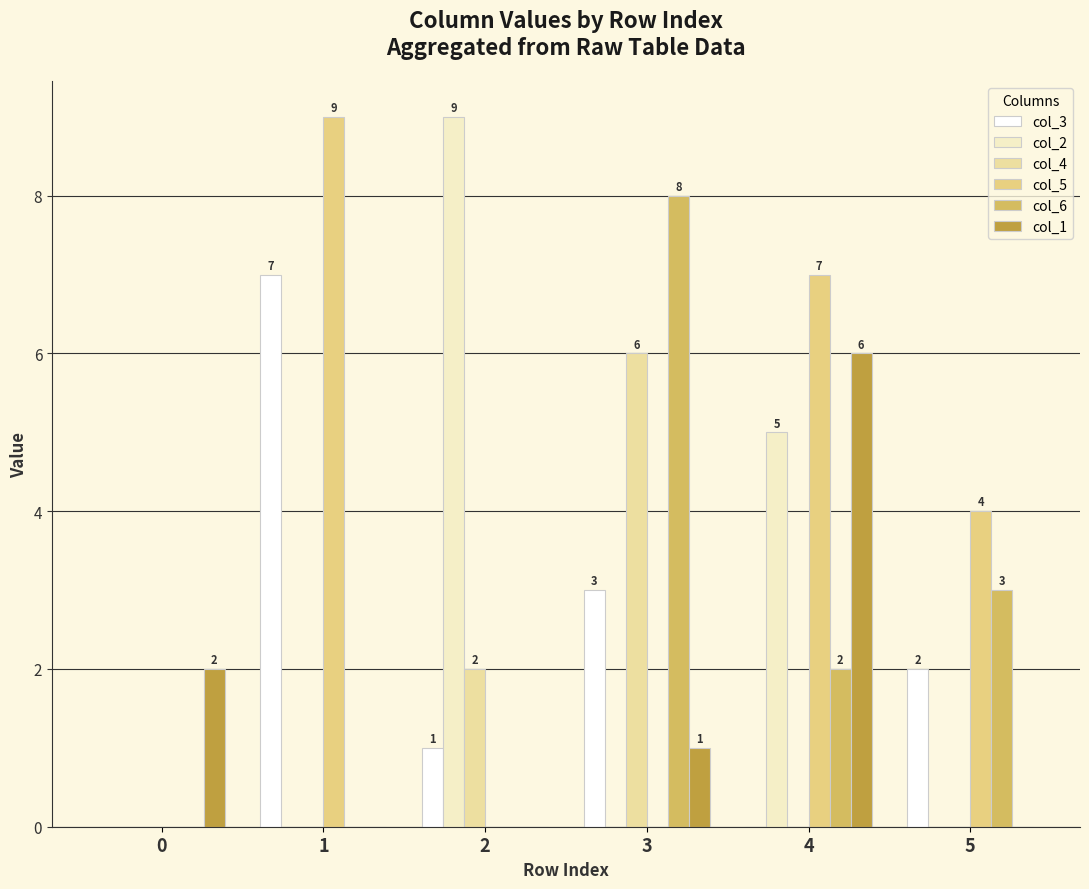

Reading right to left, what are all the values shown in this chart?

col_3: 2	0	3	1	7	0
col_2: 0	5	0	9	0	0
col_4: 0	0	6	2	0	0
col_5: 4	7	0	0	9	0
col_6: 3	2	8	0	0	0
col_1: 0	6	1	0	0	2